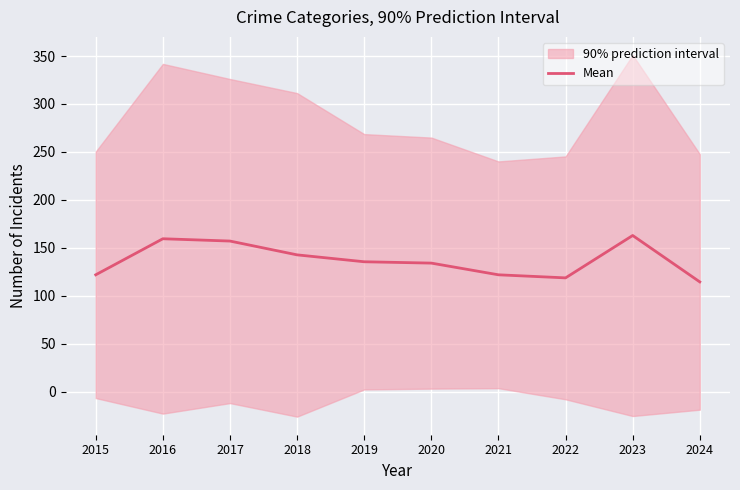

How many values are below 135?

5